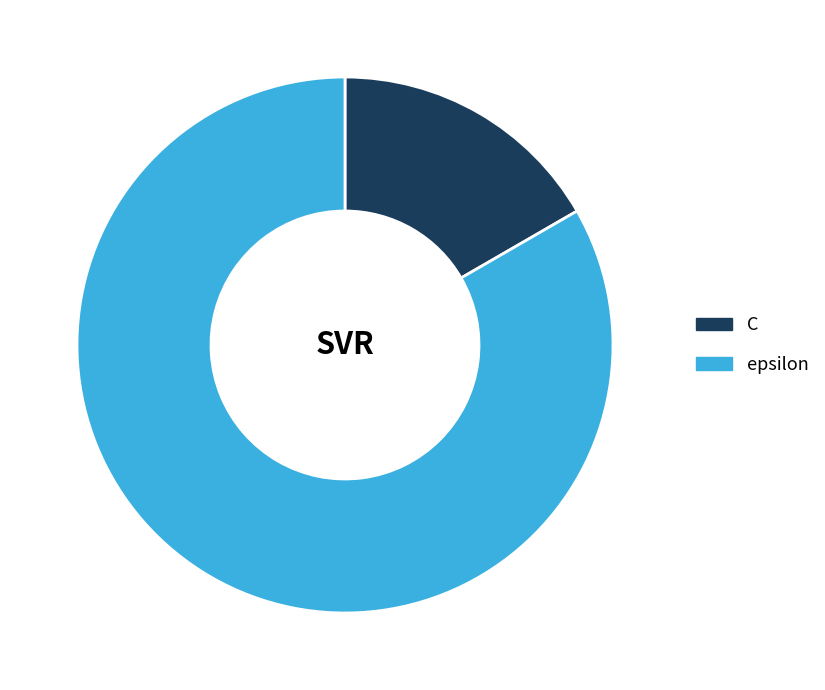

Does C represent more than half of the total?

No